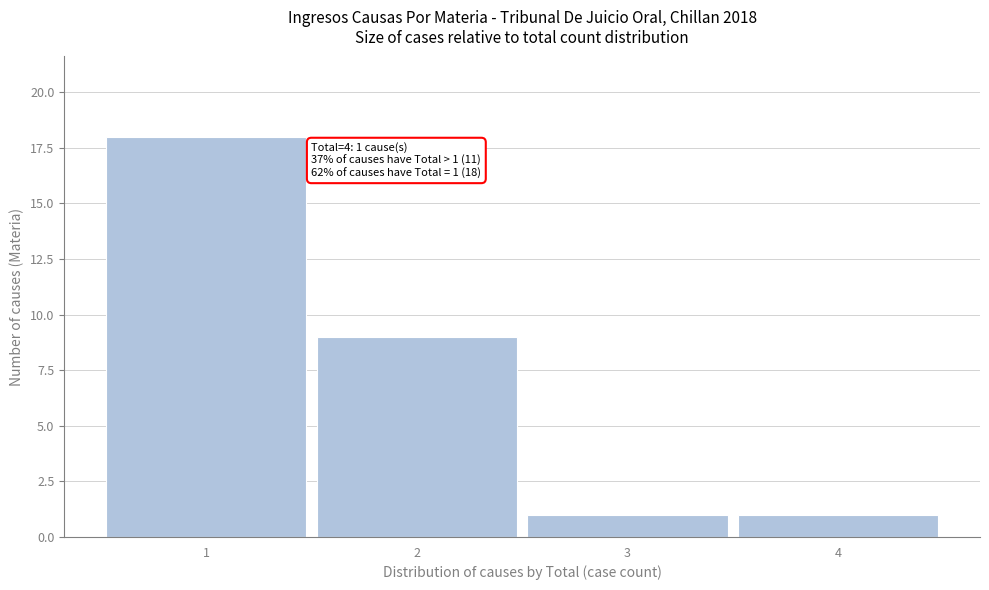

Which range on the x-axis has the tallest bar?

0.5 to 1.5